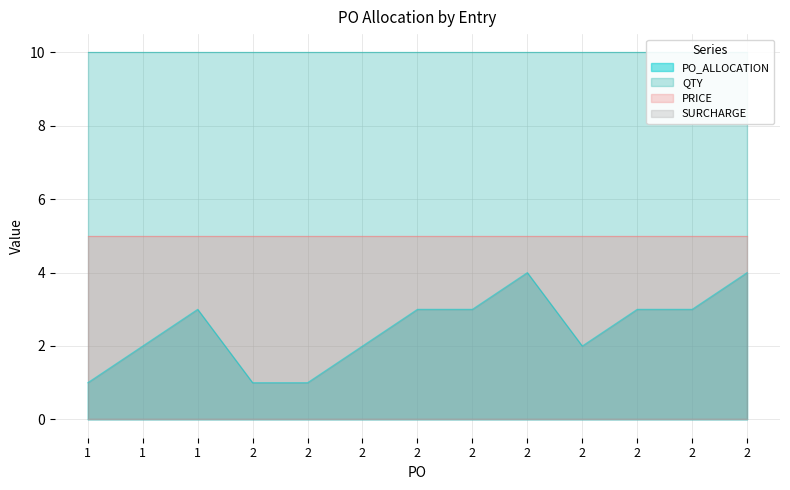

Which has a higher value, 2 or 2?

2